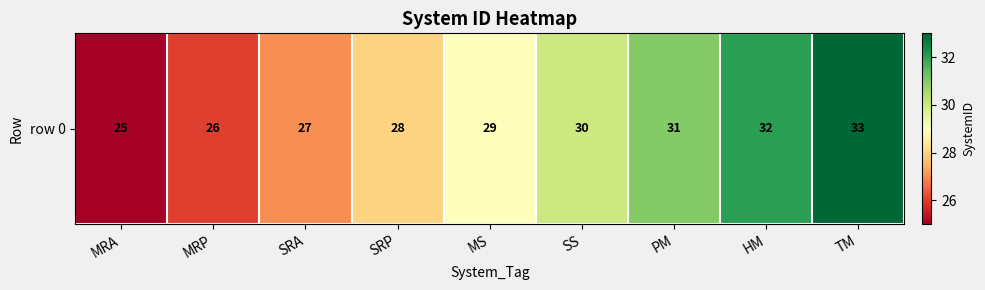

The value at PM is 31. True or false?

True